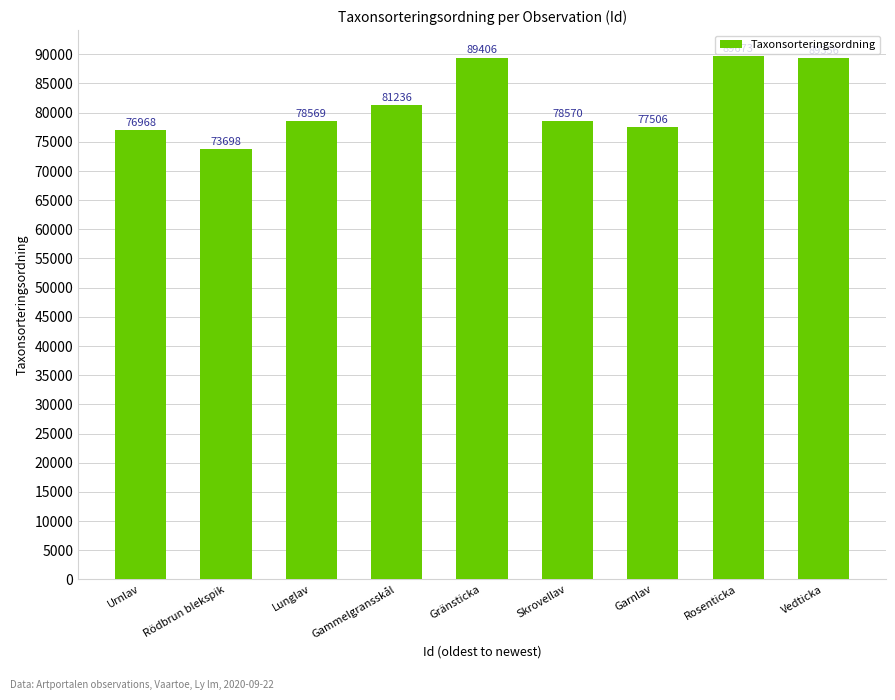

Reading left to right, list all the values displayed in this chart.

76968	73698	78569	81236	89406	78570	77506	89673	89356